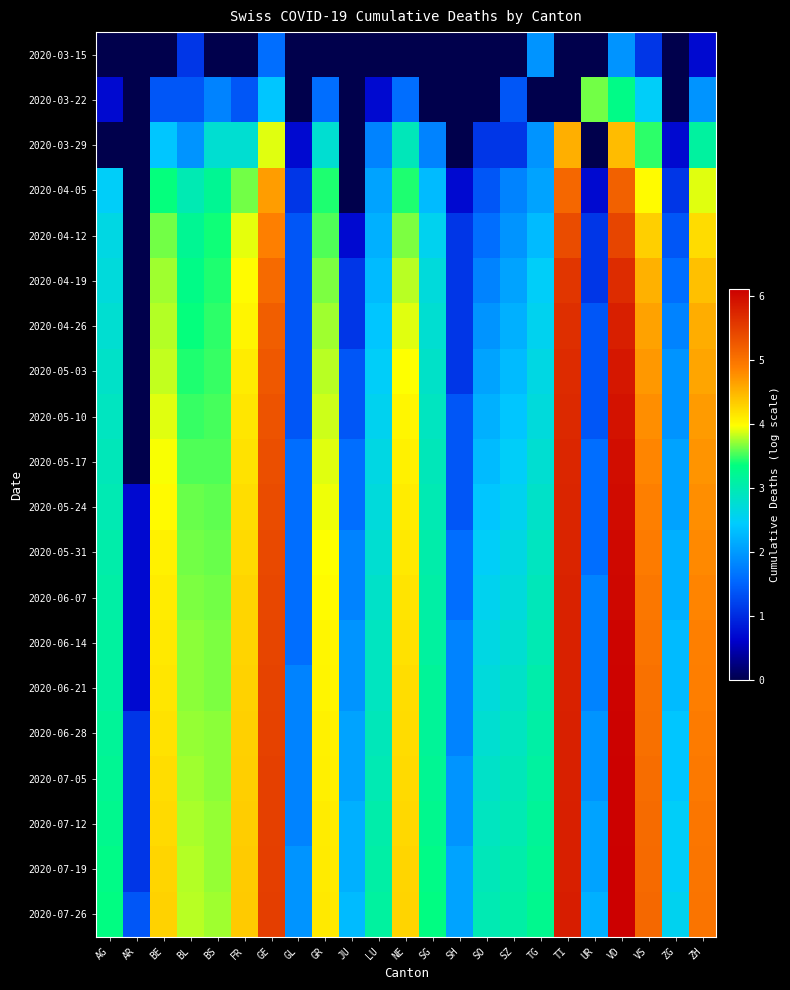

At which category does the chart reach its minimum across all series?

AG